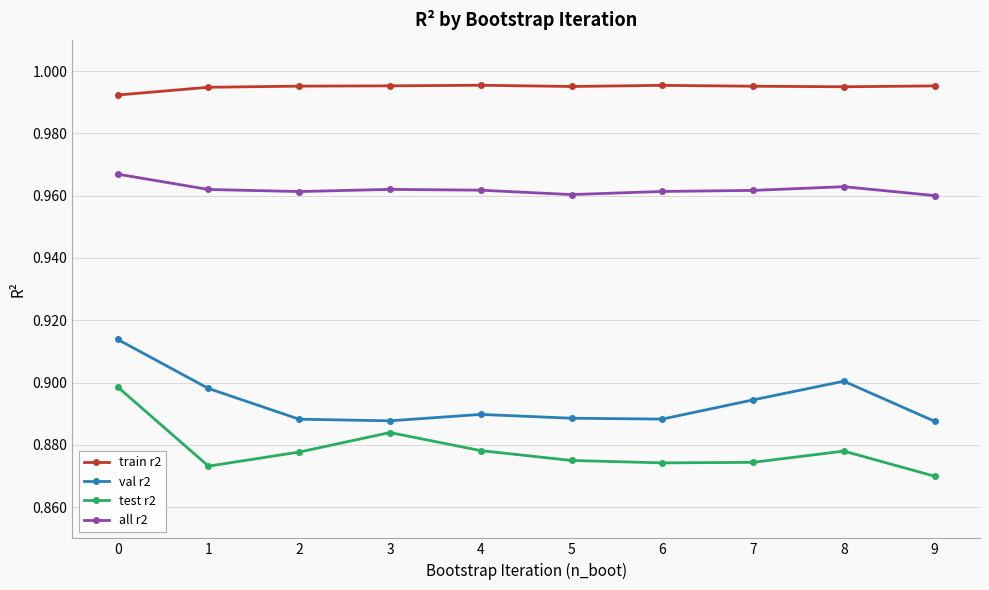

Which series has the largest range (max minus min)?

test r2